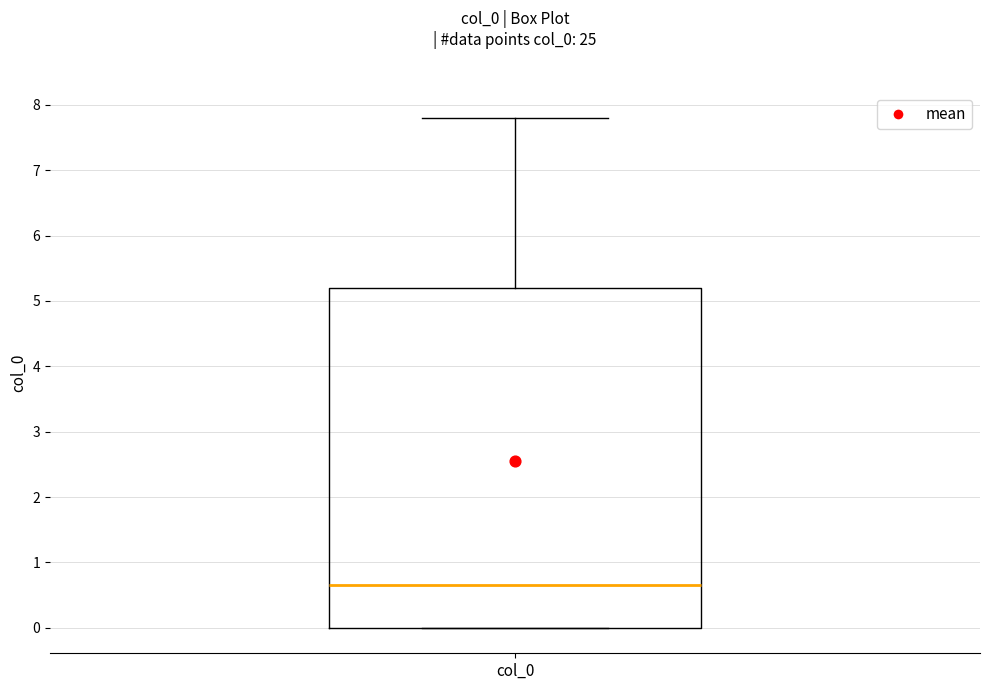

Transcribe this box plot: give where the median line is, the range the box spans, and where the two whiskers end, as read against the y-axis. The values are not printed on the chart, so give them approximately, as read against the axis.

median 0.7, box 0.0 to 5.2, whiskers 0.0 to 7.8